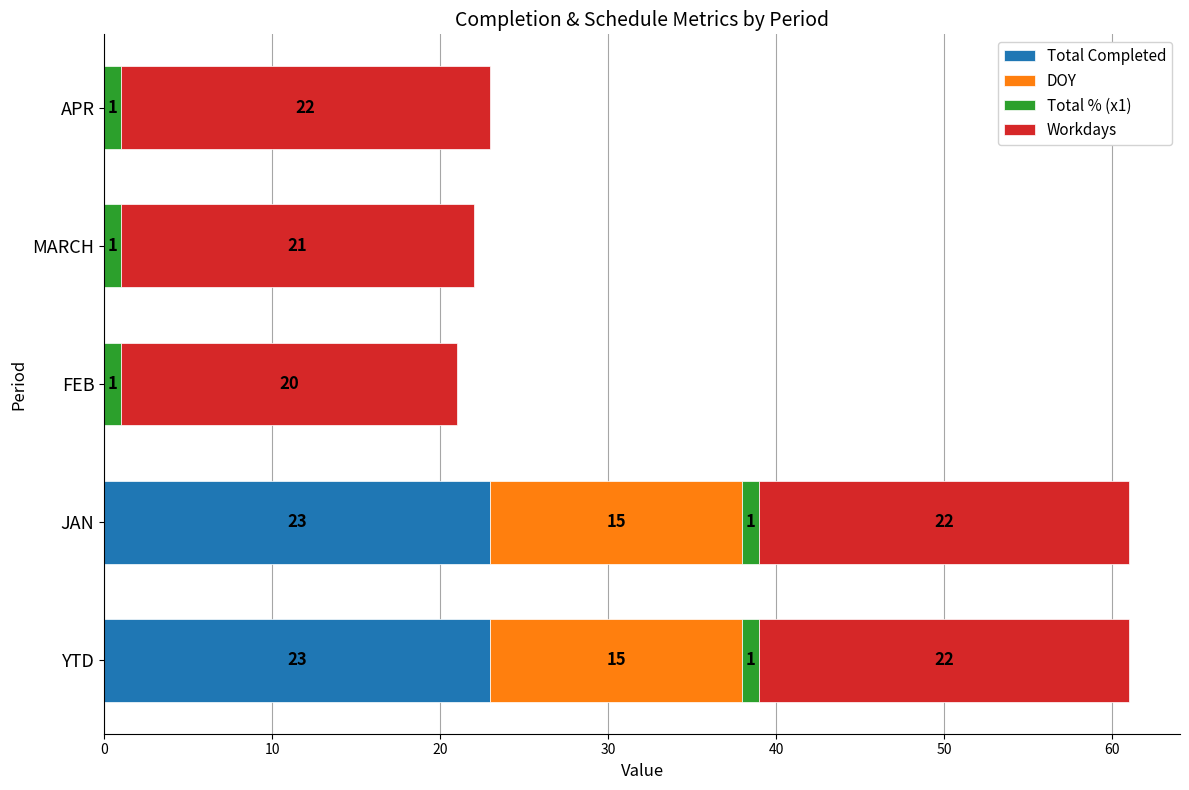

What is the maximum value for Total Completed?

23